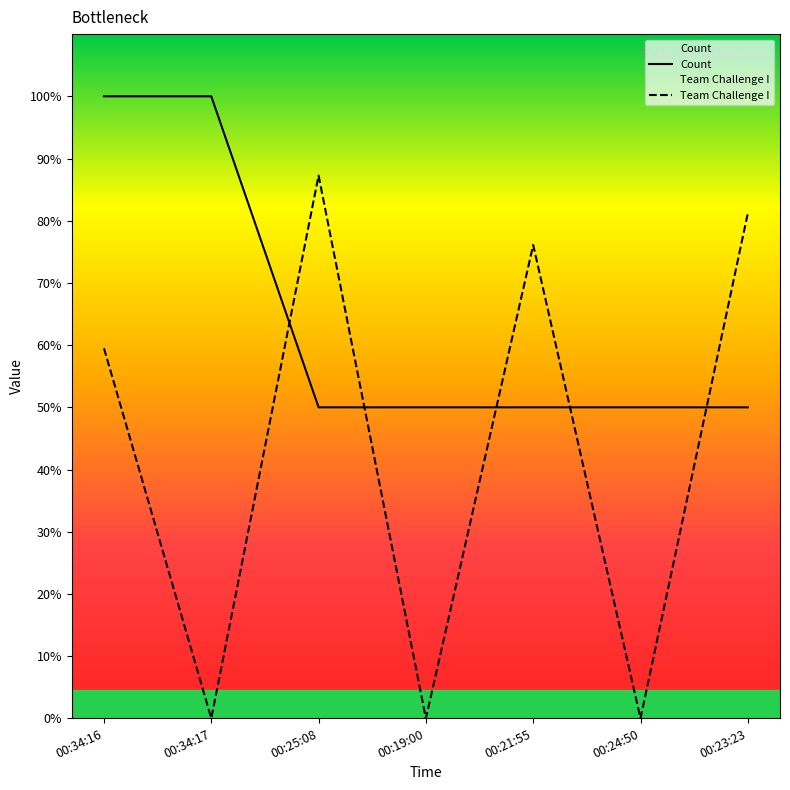

At which label is Count closest to 1?

00:25:08